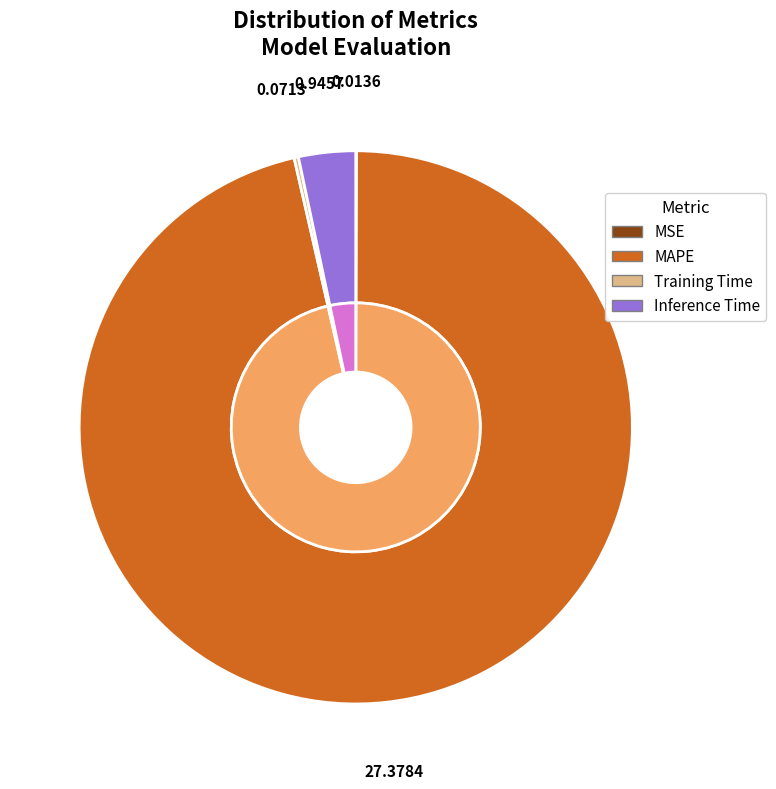

To the nearest percent, what percentage of the pie is Inference Time?

3%